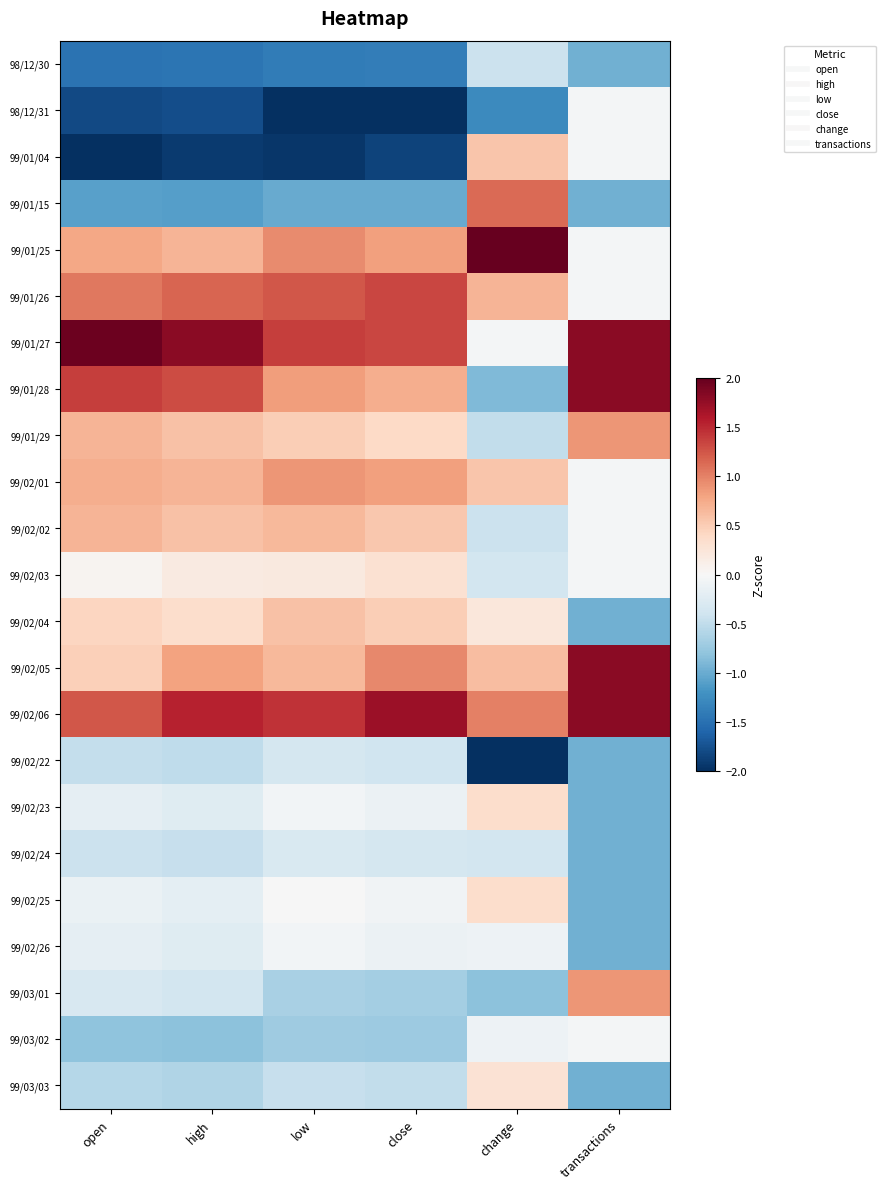

Rank the series at low from lowest to highest value.

98/12/31, 99/01/04, 98/12/30, 99/01/15, 99/03/02, 99/03/01, 99/03/03, 99/02/22, 99/02/24, 99/02/23, 99/02/26, 99/02/25, 99/02/03, 99/01/29, 99/02/04, 99/02/02, 99/02/05, 99/01/28, 99/02/01, 99/01/25, 99/01/26, 99/01/27, 99/02/06